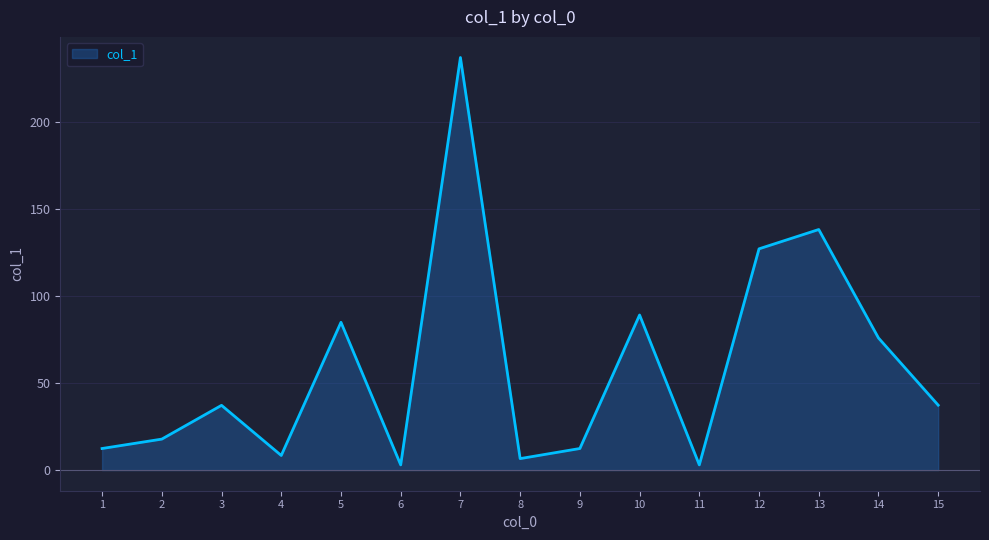

The value at 15 is 37.3. True or false?

True